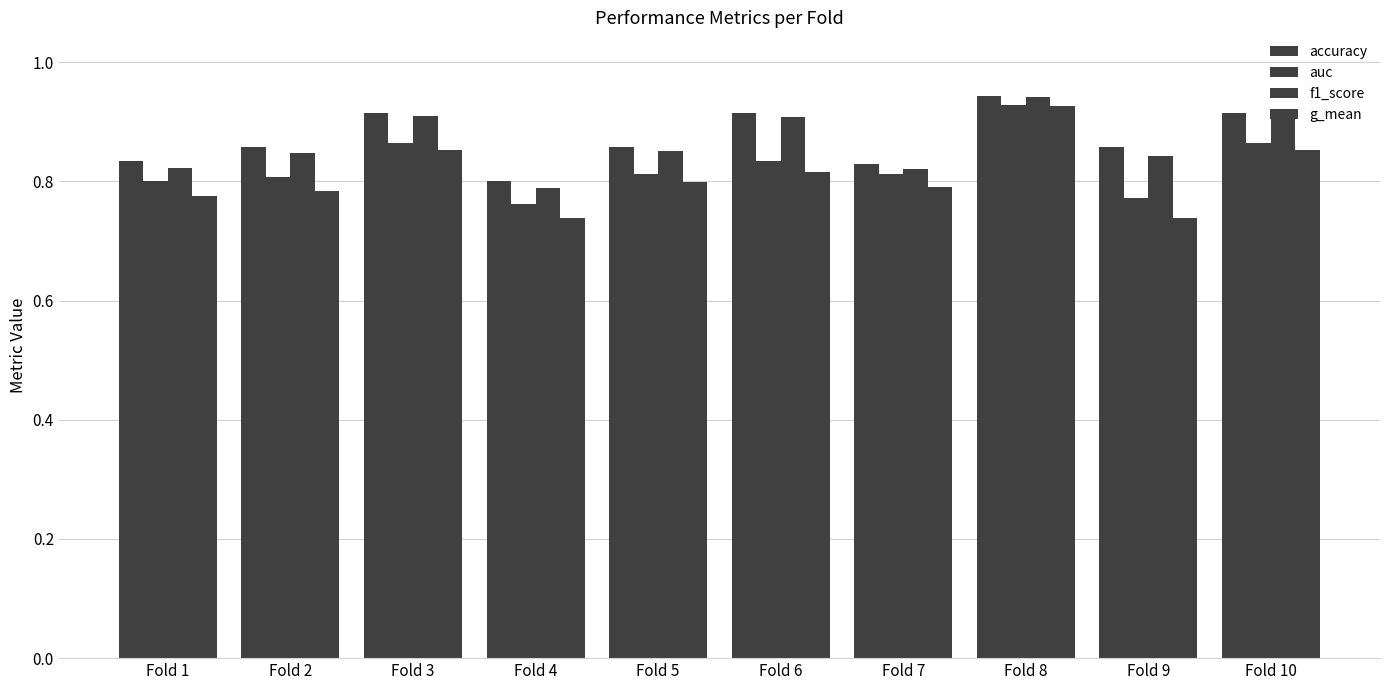

Which series has the largest total across all categories?

accuracy